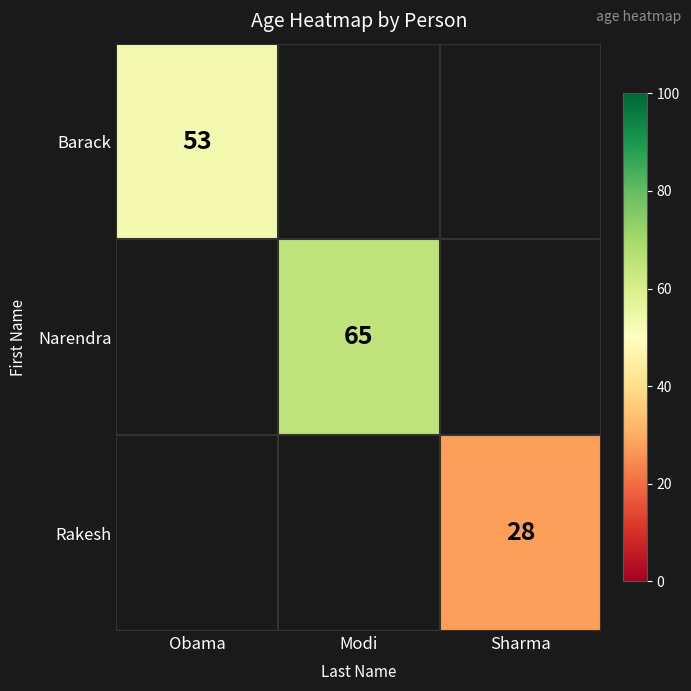

The Narendra series shows 65 at Modi. True or false?

True